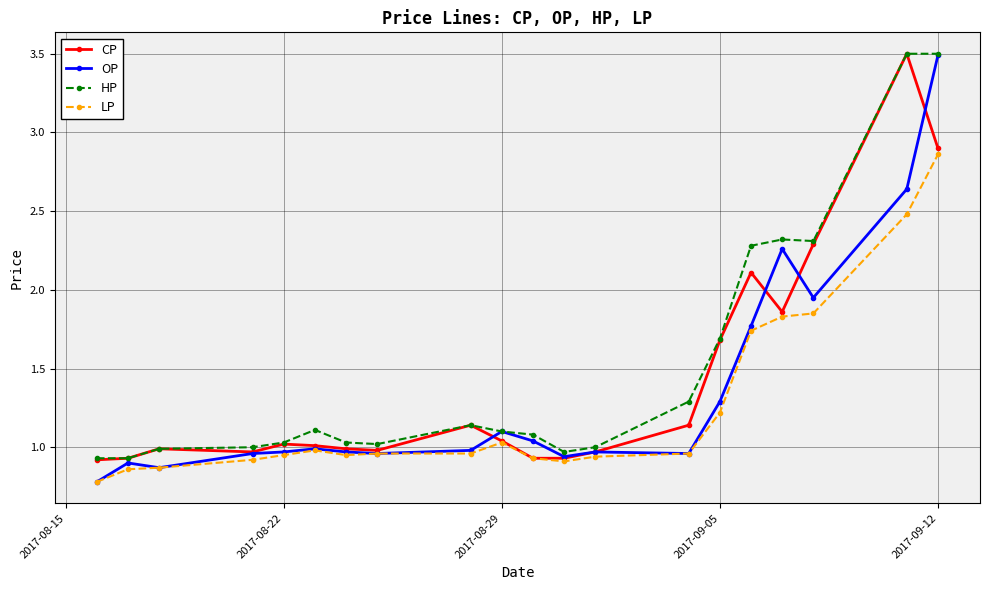

What is the greatest value displayed?

3.5